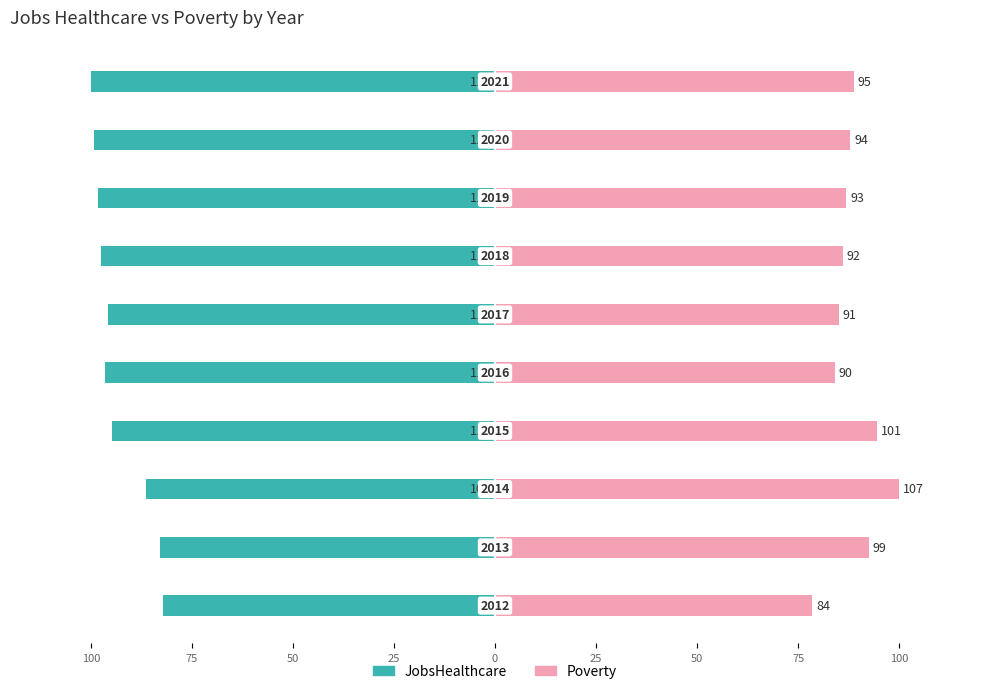

The value of JobsHealthcare at 100 is -99.1. True or false?

True